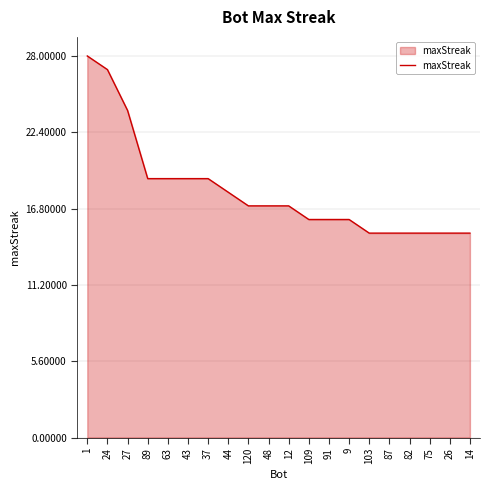

The chart shows a value of 17 at 12. True or false?

True